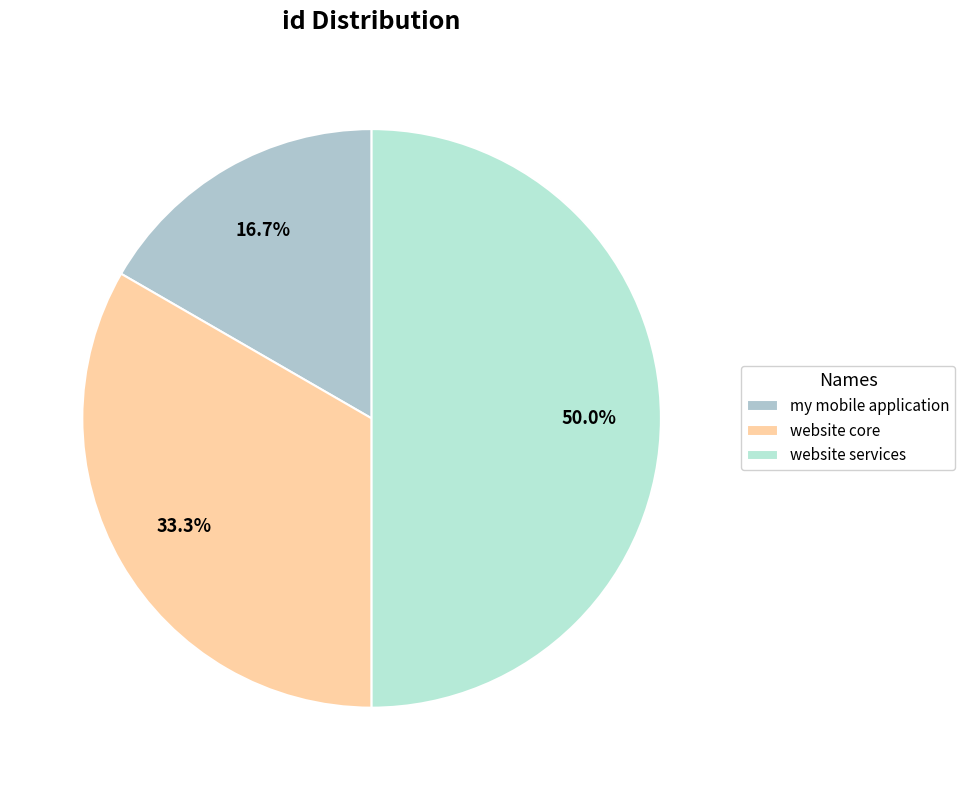

How many slices are in this pie chart?

3